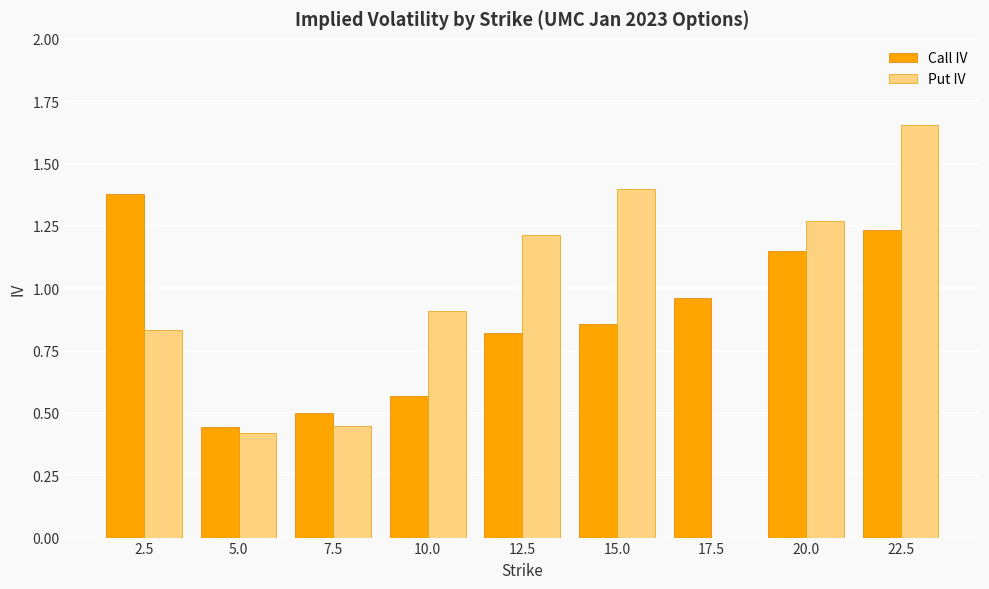

Are the bars horizontal?

No